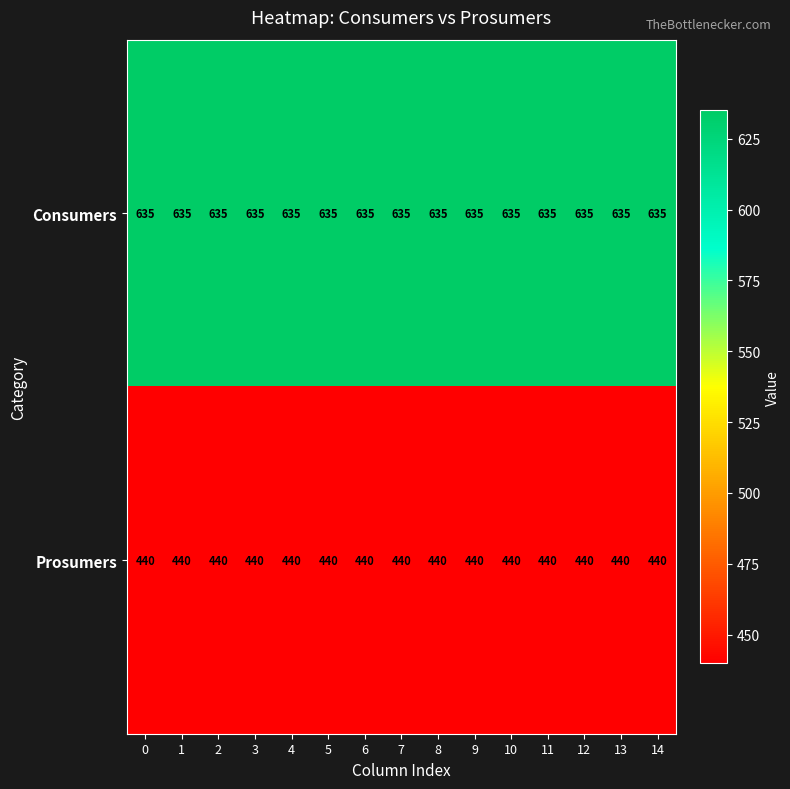

At how many categories does at least one series exceed 548?

15